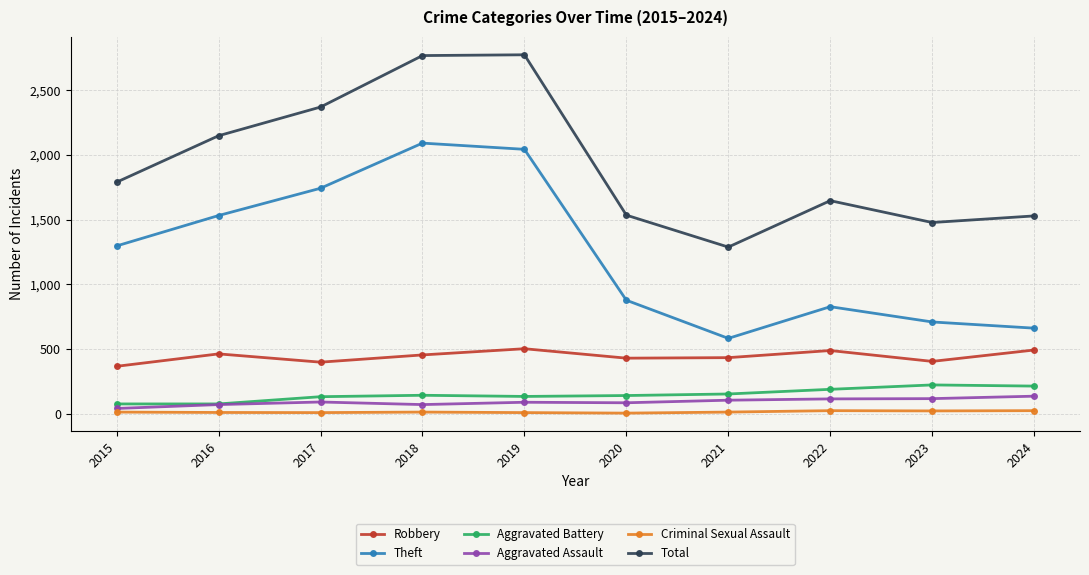

Does the chart display data point markers on the line(s)?

Yes